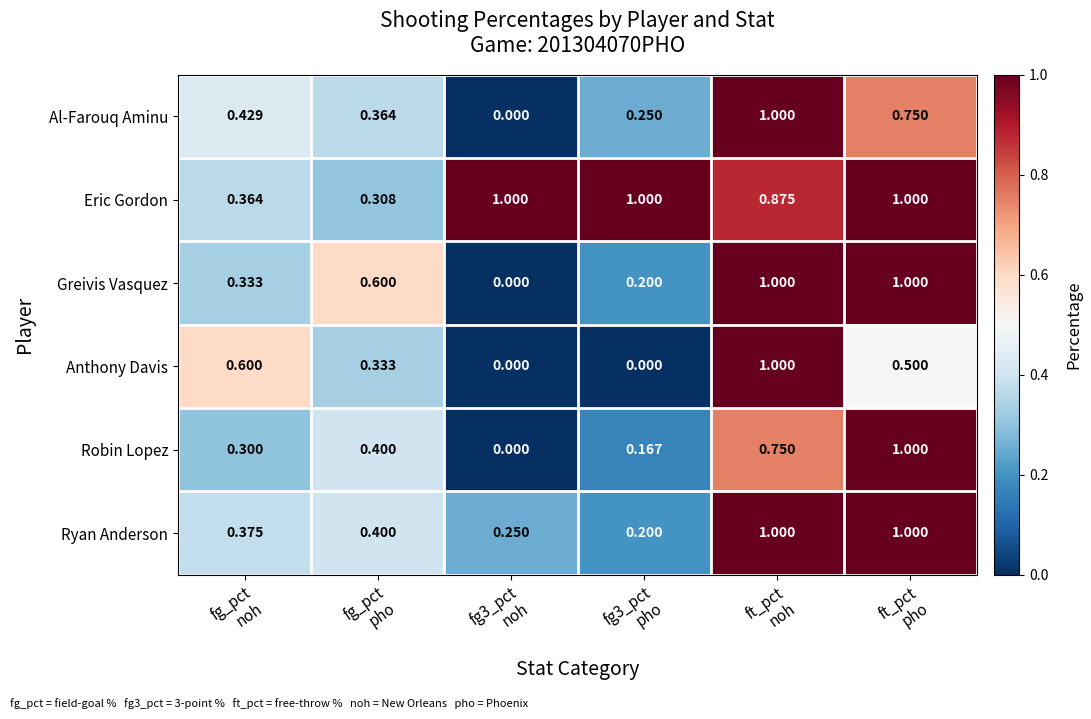

Which series has the largest total across all categories?

Eric Gordon